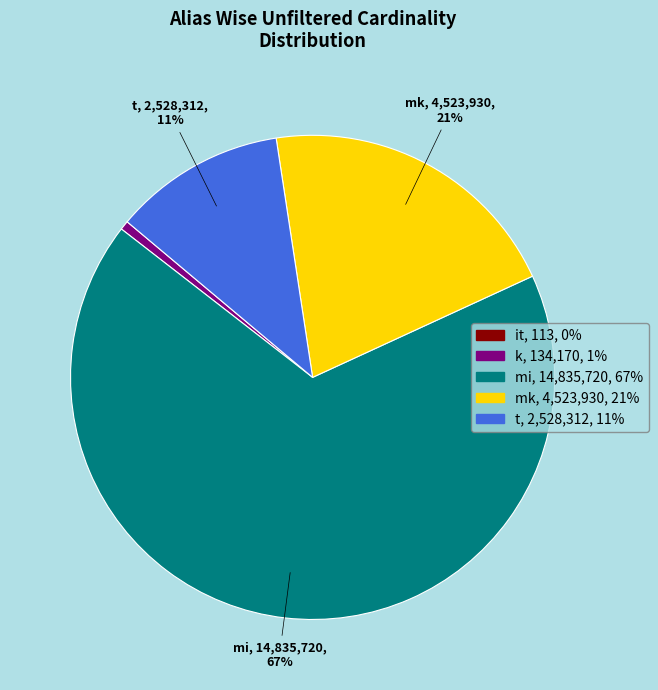

Is there any slice that represents more than half of the pie?

Yes